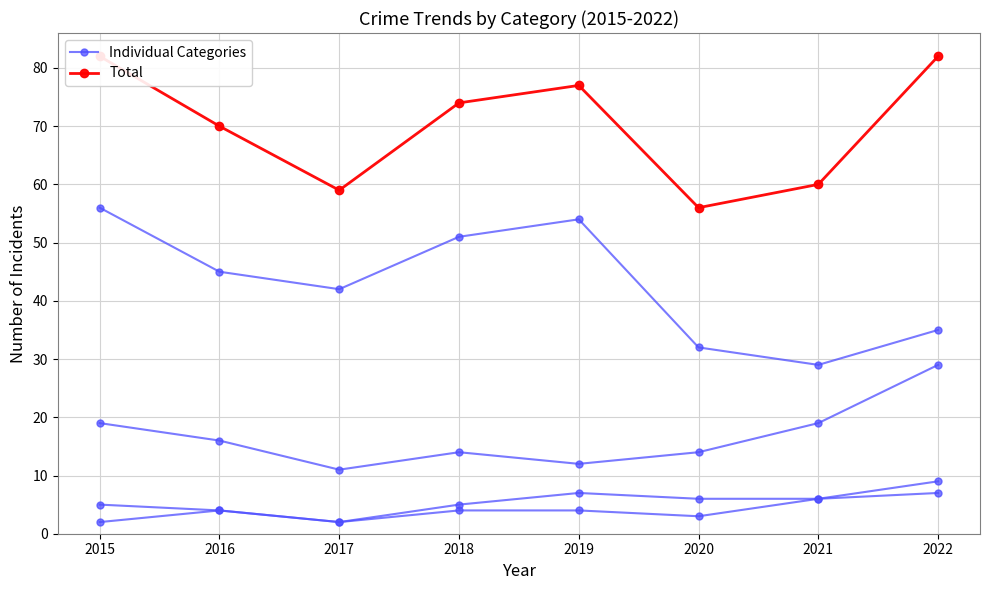

Rank the categories by Total value from highest to lowest.

2015, 2022, 2019, 2018, 2016, 2021, 2017, 2020